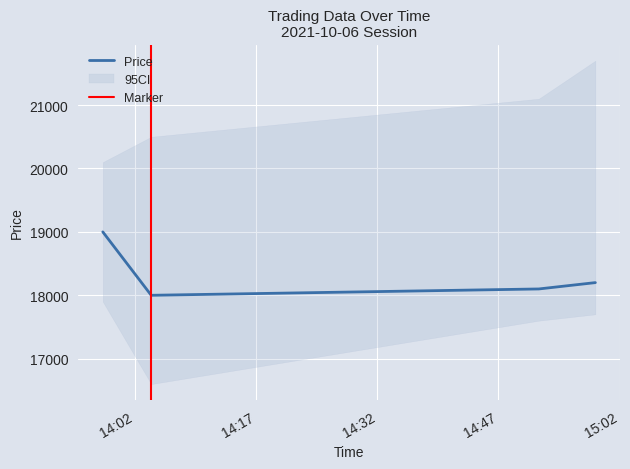

True or false: Price has more than 2 points higher than both neighbors.

False